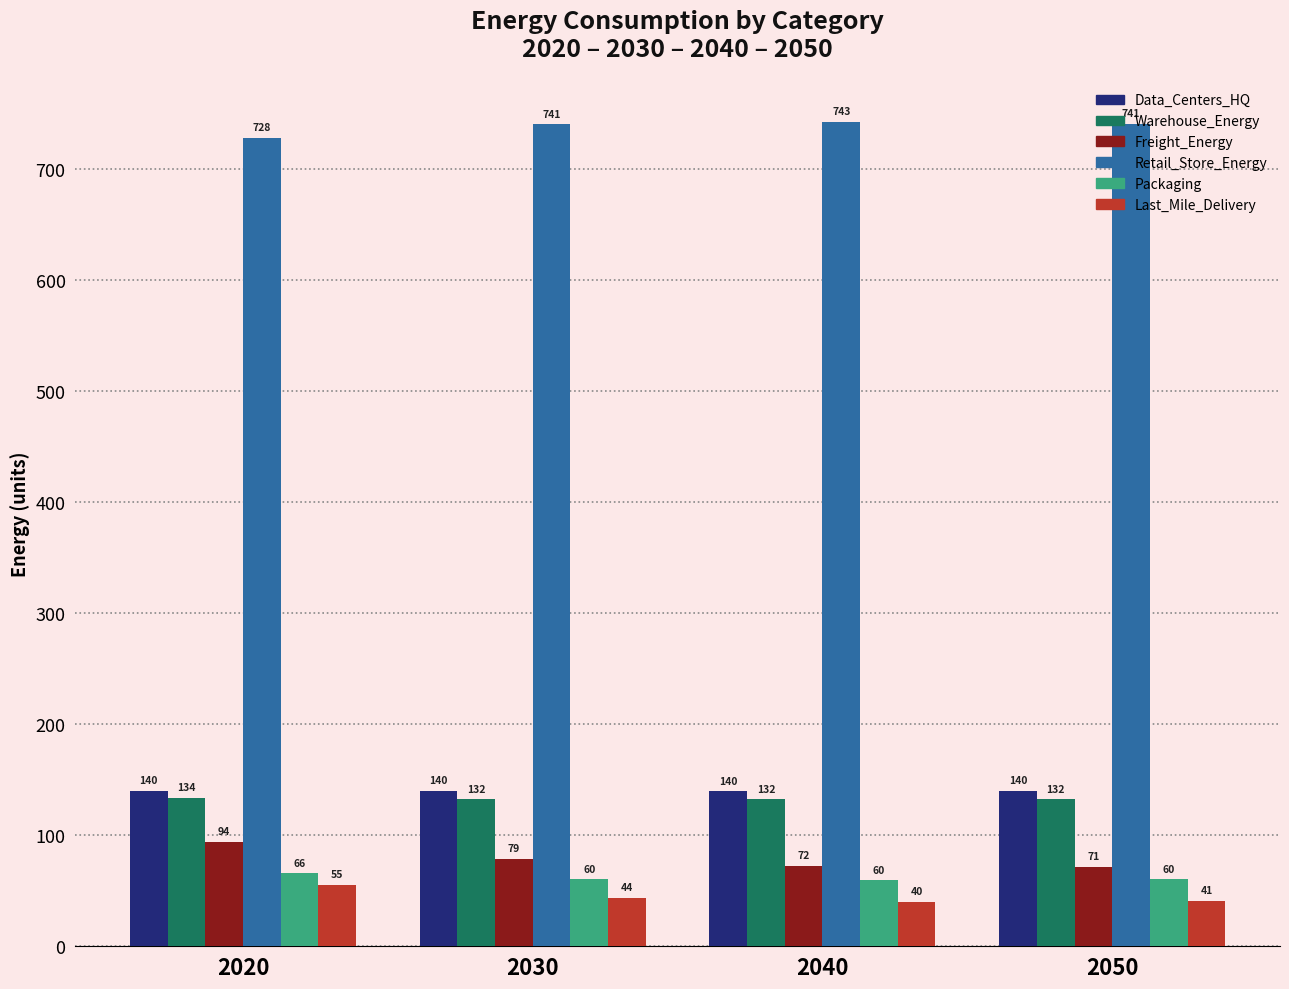

Rank the series at 2030 from lowest to highest value.

Last_Mile_Delivery, Packaging, Freight_Energy, Warehouse_Energy, Data_Centers_HQ, Retail_Store_Energy